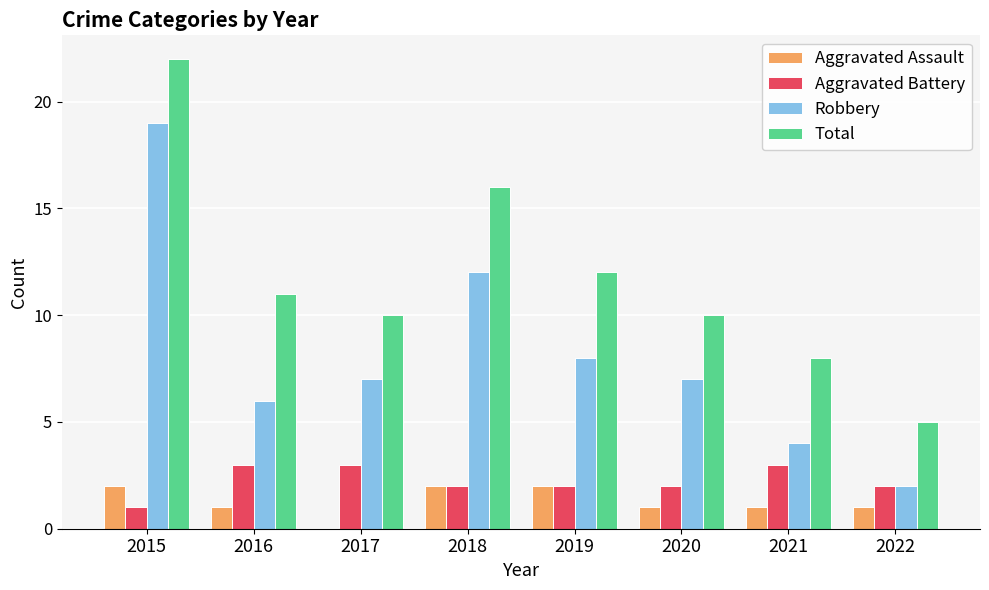

What is the maximum value for Total?

22